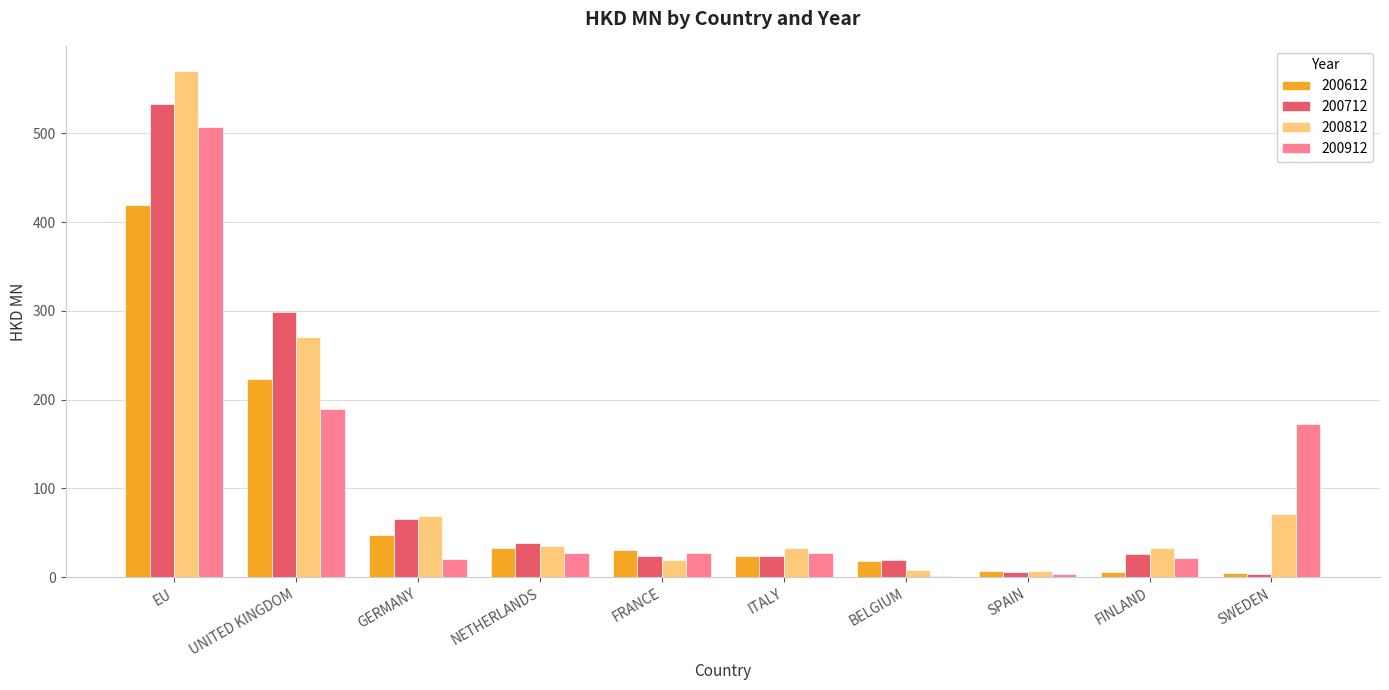

True or false: 200912 has a value of 325.5 at UNITED KINGDOM.

False